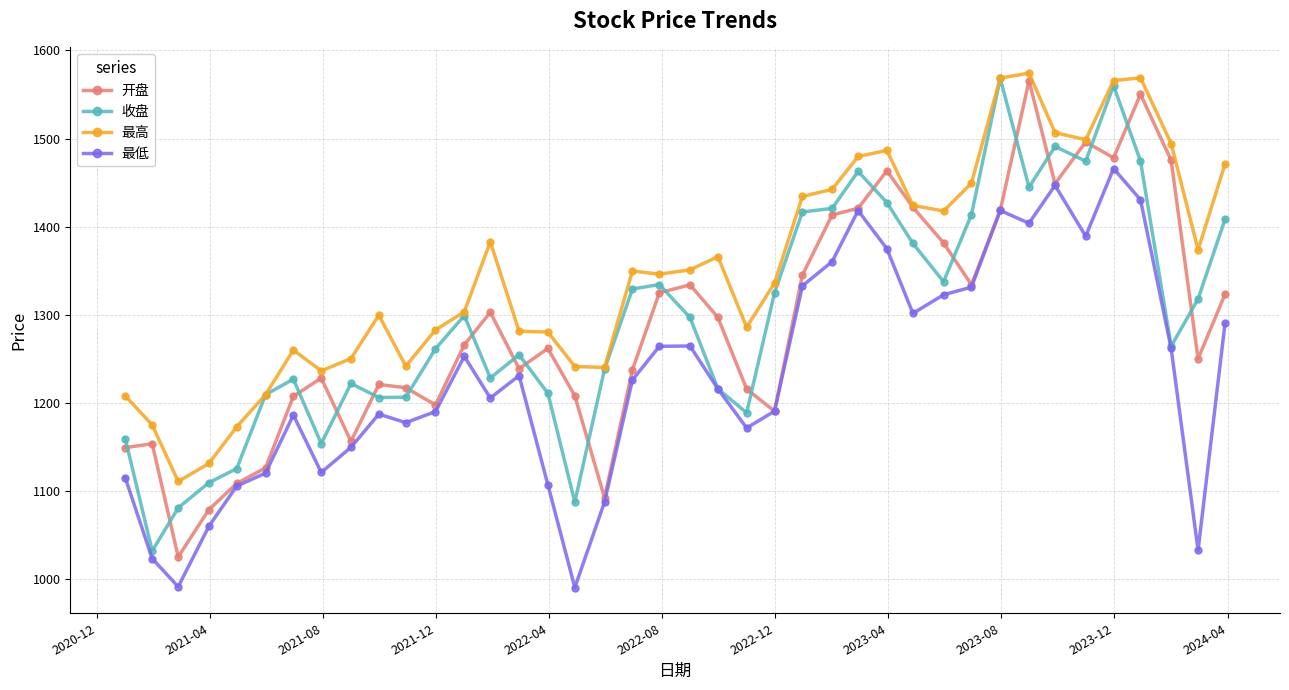

True or false: 开盘 has more than 2 interior local peaks.

True